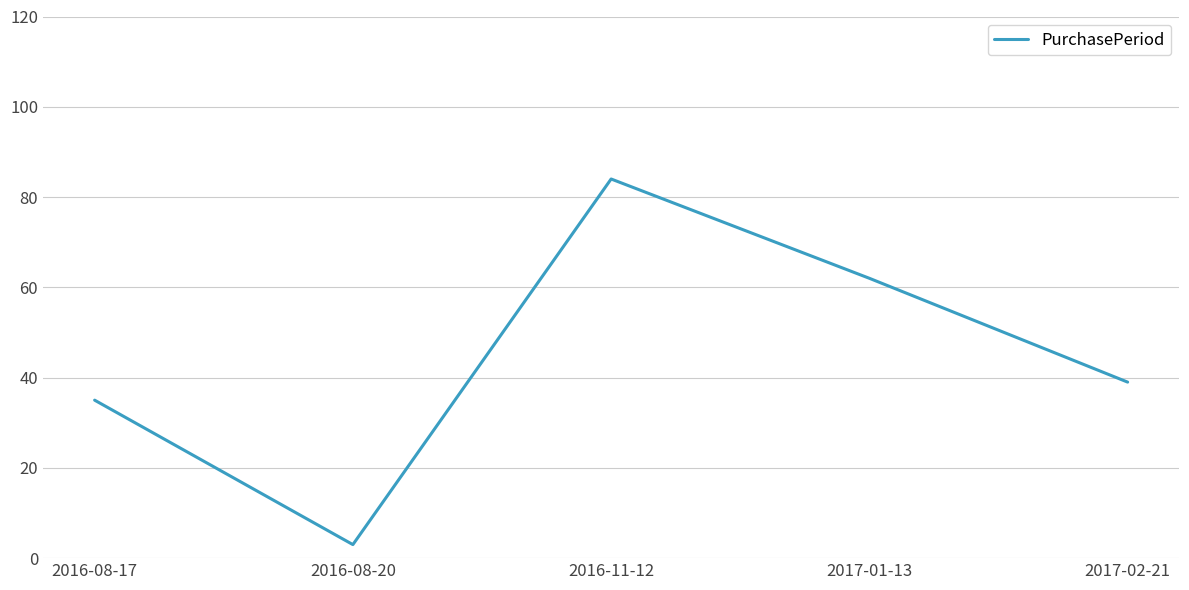

What is the smallest value displayed?

3